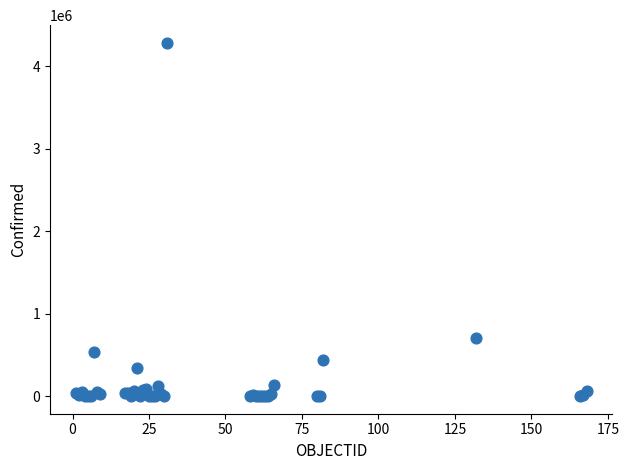

What Y value in the scatter plot is closest to 2141129?

702088